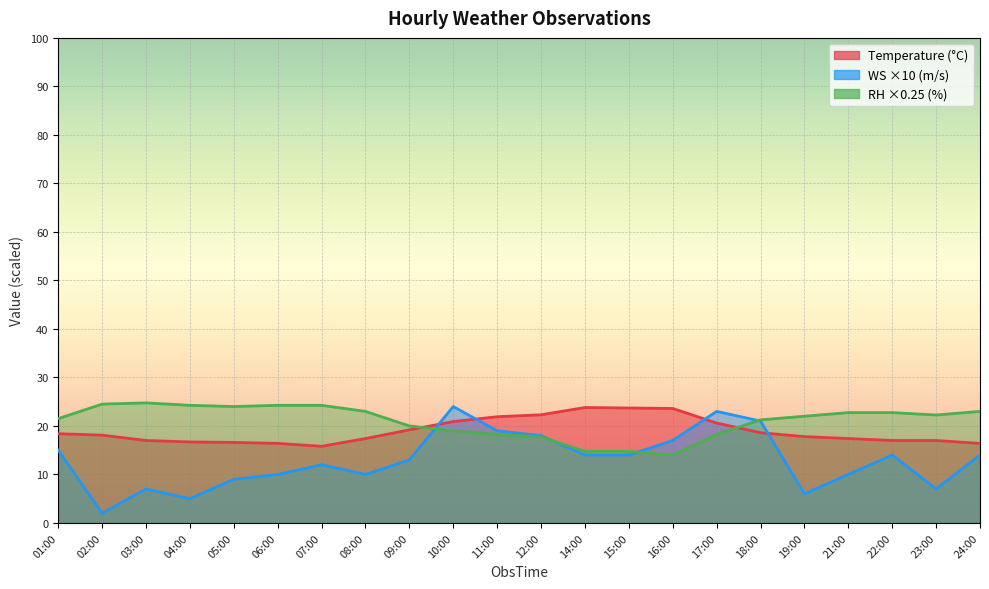

Which category has the lowest value across all series?

02:00